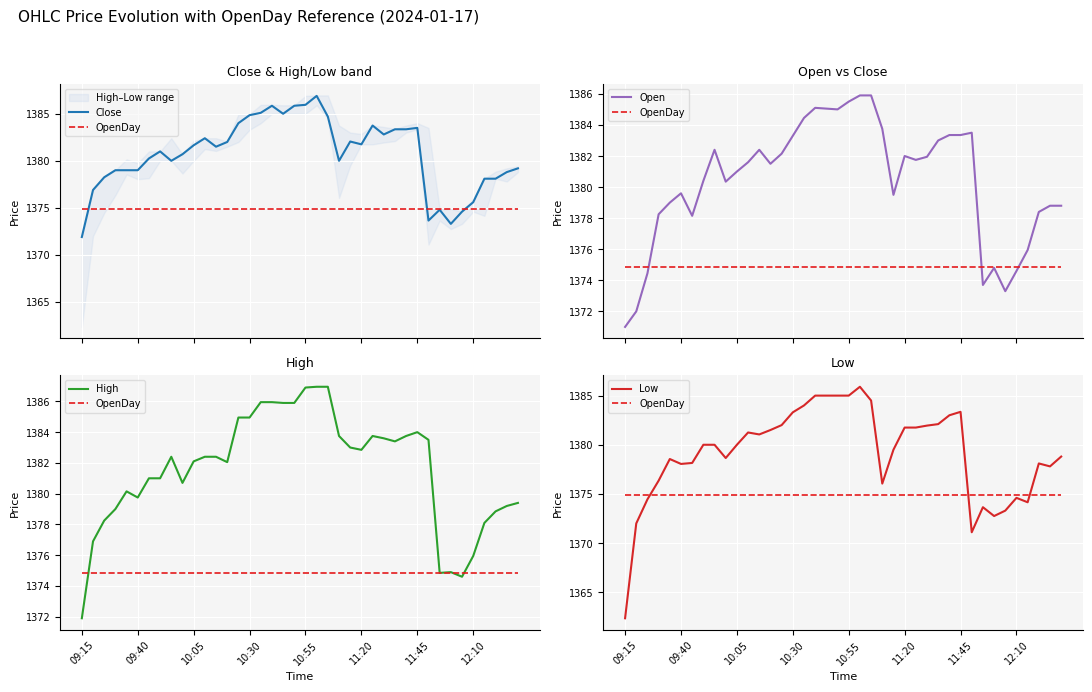

List the series in order of their peak value, lowest first.

OpenDay, Open, Low, Close, High